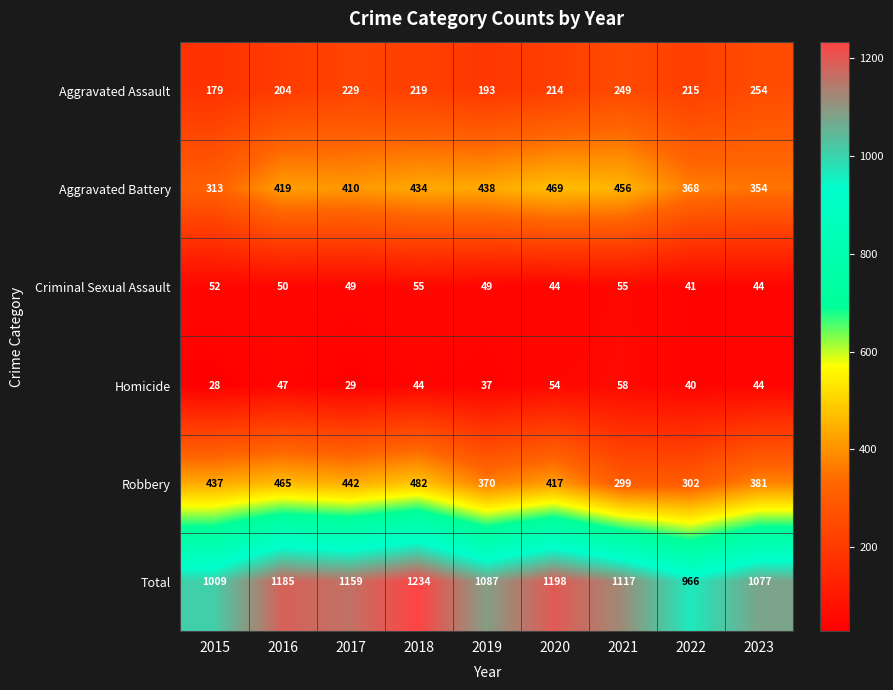

At which label does Robbery reach its minimum?

2021